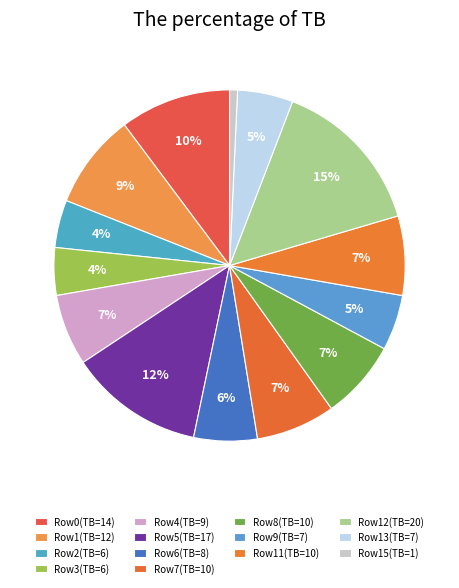

Which slice is the largest?

Row12(TB=20)